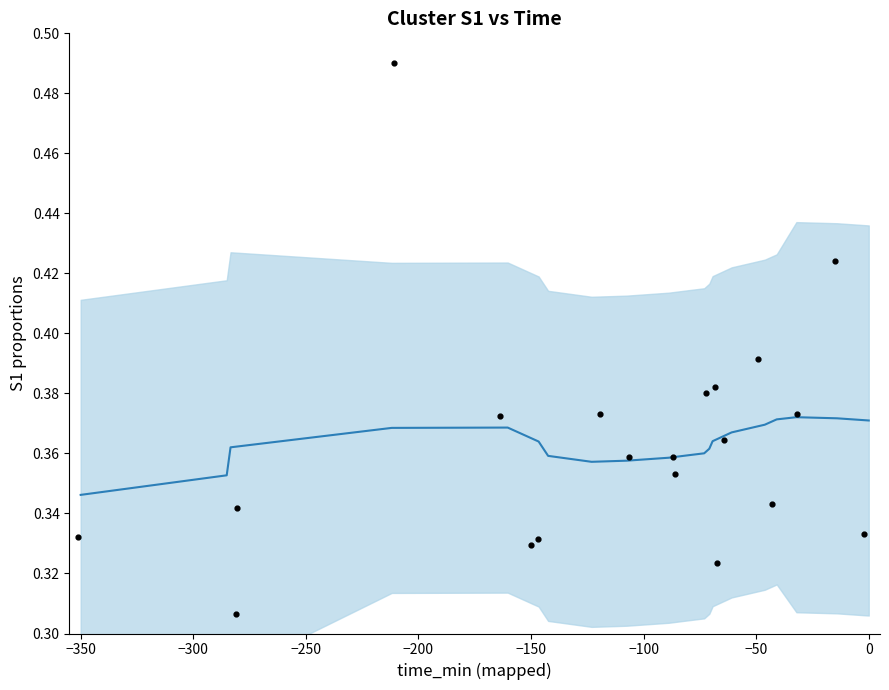

What is the total value across all series at −50?

0.7